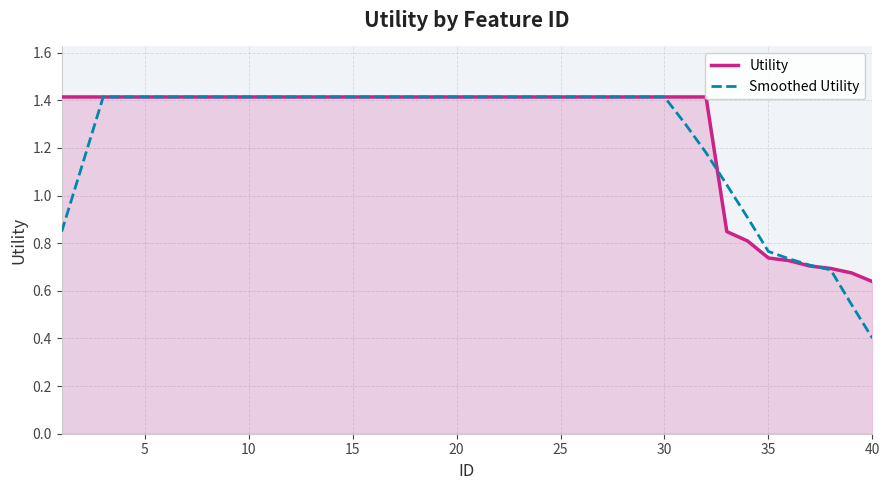

What is the maximum value for Smoothed Utility?

1.4